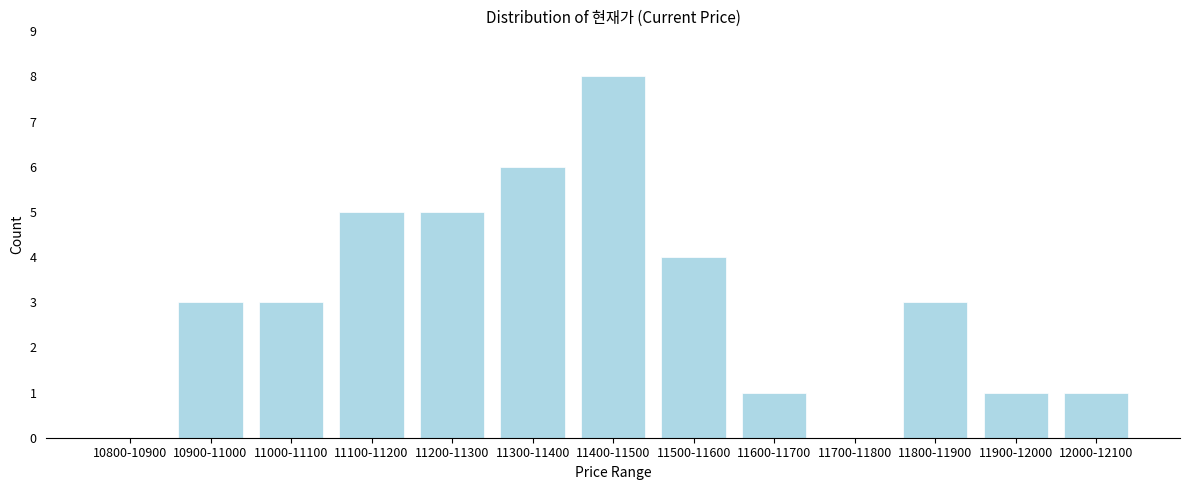

Reading left to right, transcribe all the data shown in this chart.

10800-10900=0	10900-11000=3	11000-11100=3	11100-11200=5	11200-11300=5	11300-11400=6	11400-11500=8	11500-11600=4	11600-11700=1	11700-11800=0	11800-11900=3	11900-12000=1	12000-12100=1